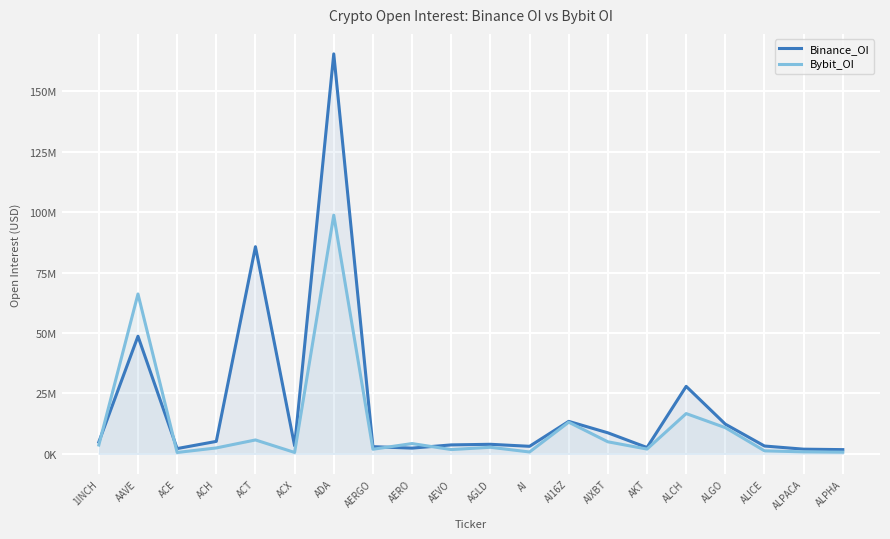

What is the smallest value displayed?

551233